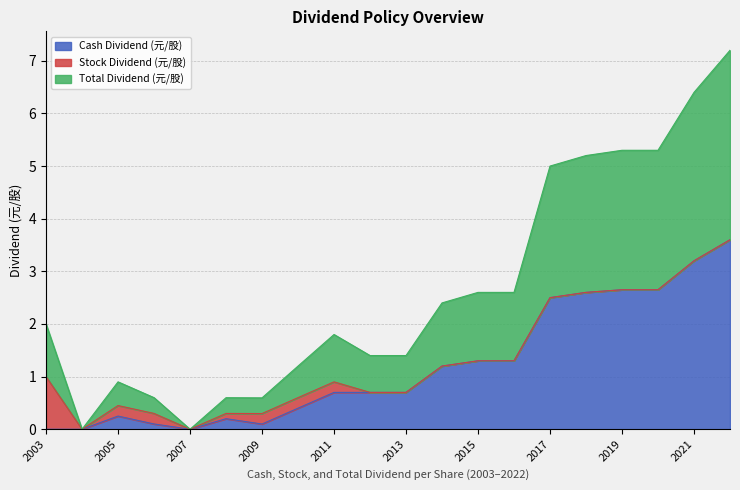

What is the average value of the Total Dividend (元/股) series?

1.3